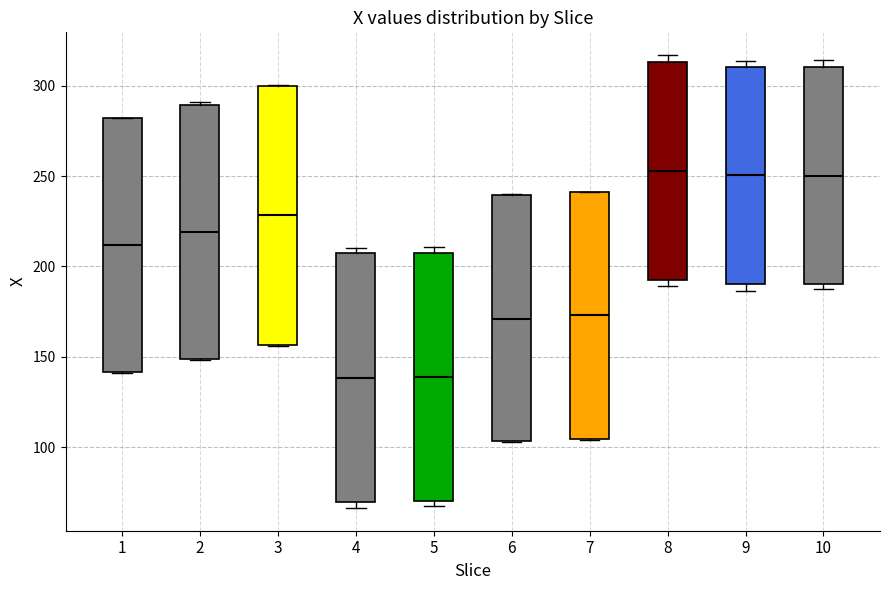

Where does the median line of the box at x = 1 sit on the y-axis? The values are not printed on the chart, so give them approximately, as read against the axis.

210